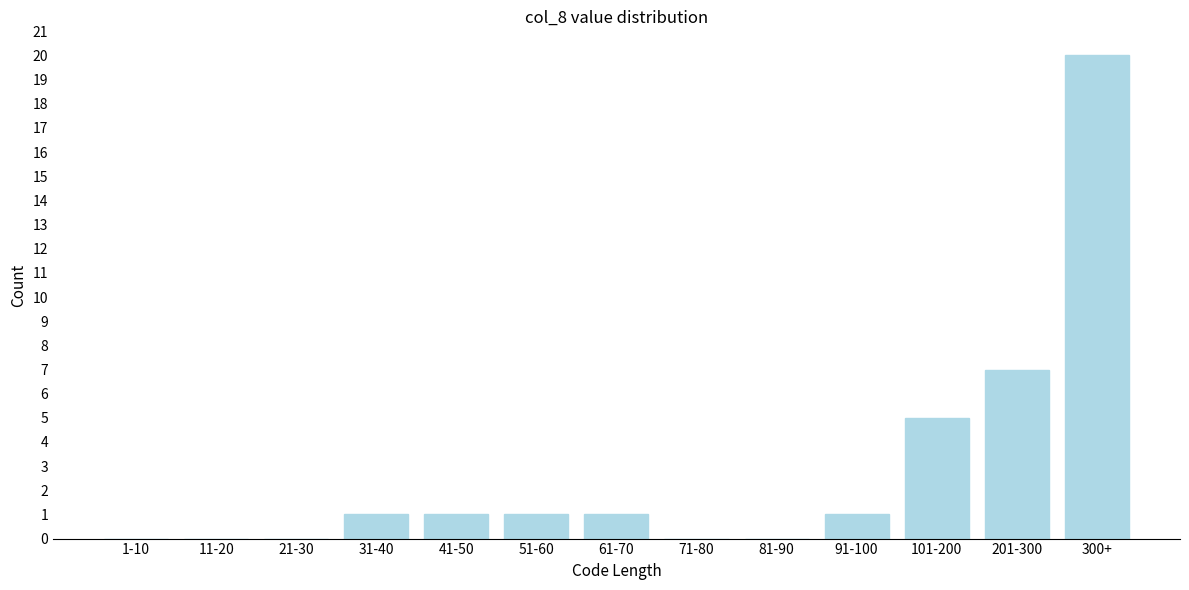

Reading left to right, extract all data points from this chart.

1-10=0	11-20=0	21-30=0	31-40=1	41-50=1	51-60=1	61-70=1	71-80=0	81-90=0	91-100=1	101-200=5	201-300=7	300+=20